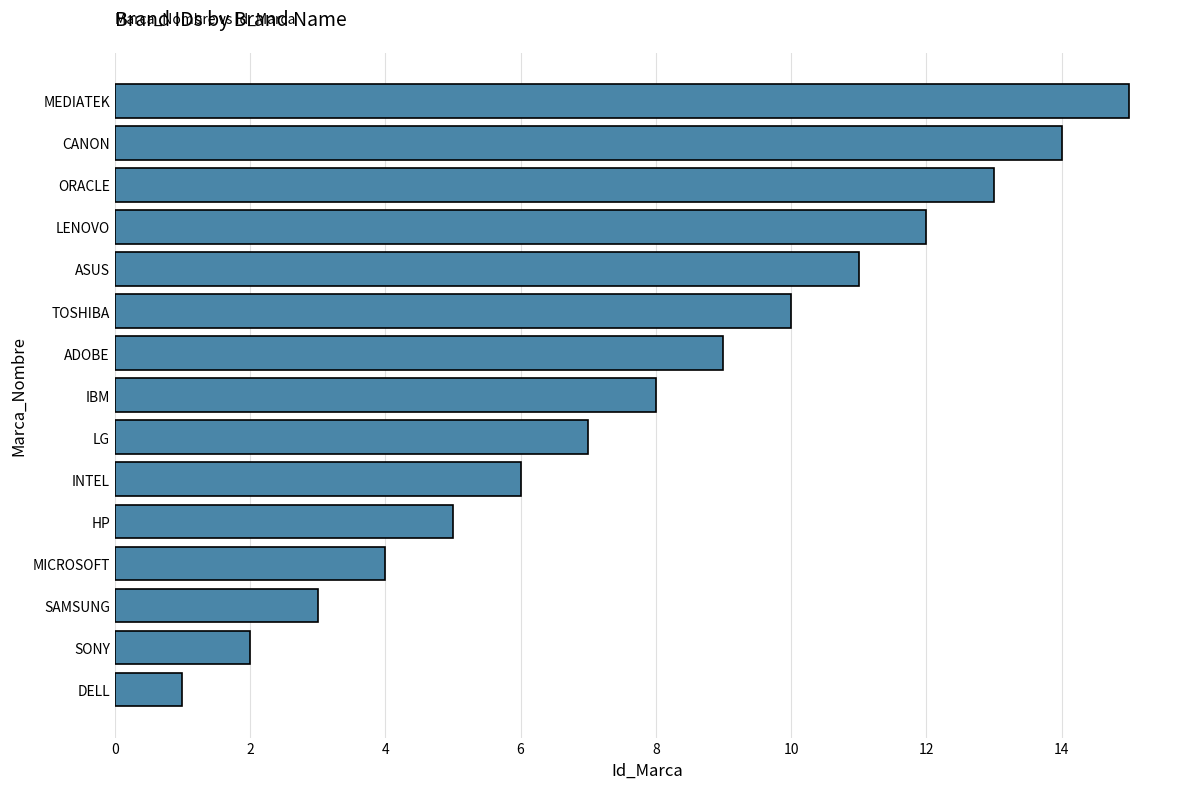

What is the difference between the maximum and minimum values?

14